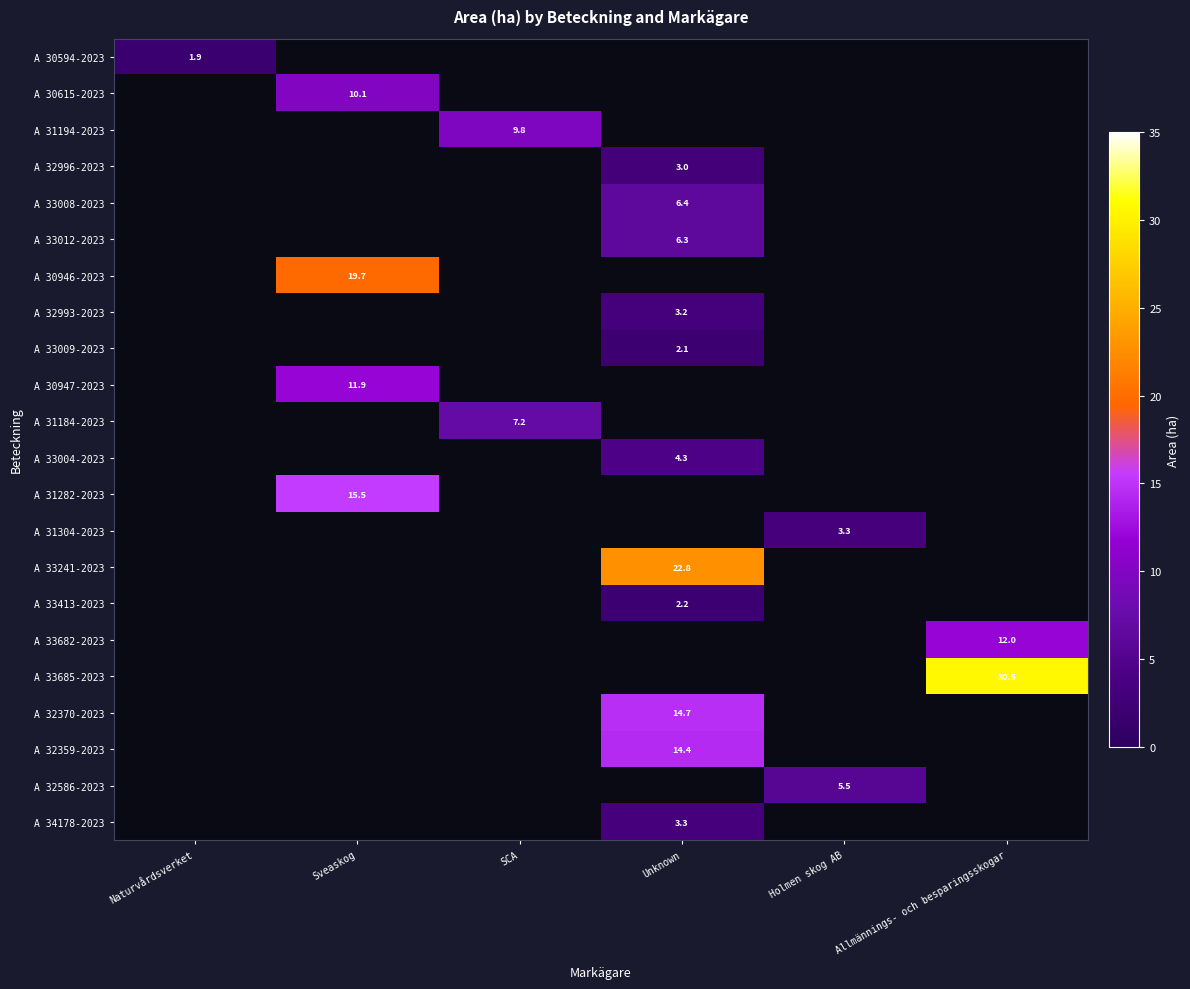

Is it true that A 33685-2023 equals 30.5 at Allmännings- och besparingsskogar?

True